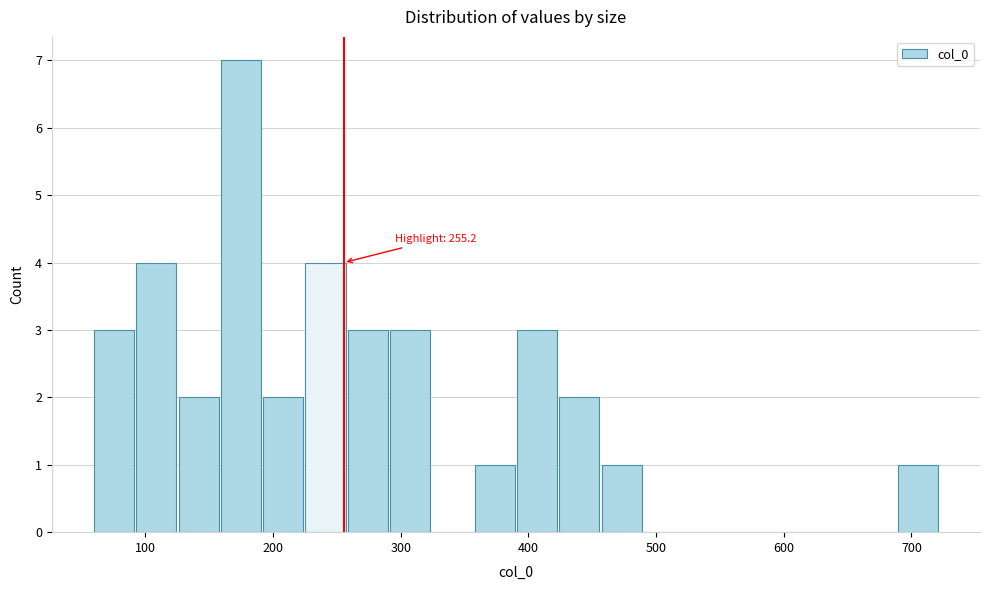

Read against the x-axis, roughly where is the centre of the tallest bar?

170